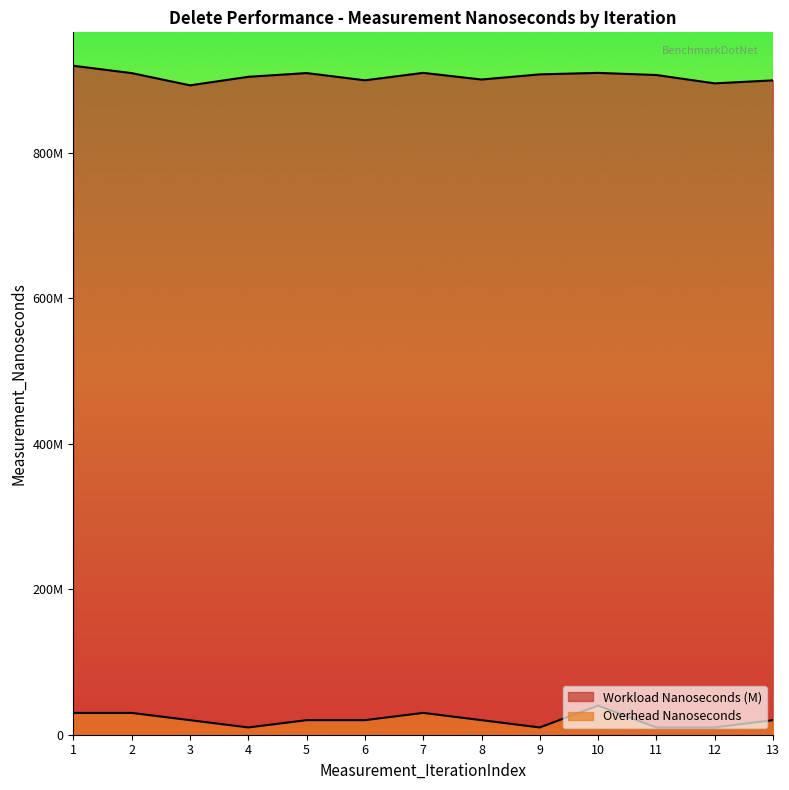

At which category does Overhead Nanoseconds reach its first local valley?

4